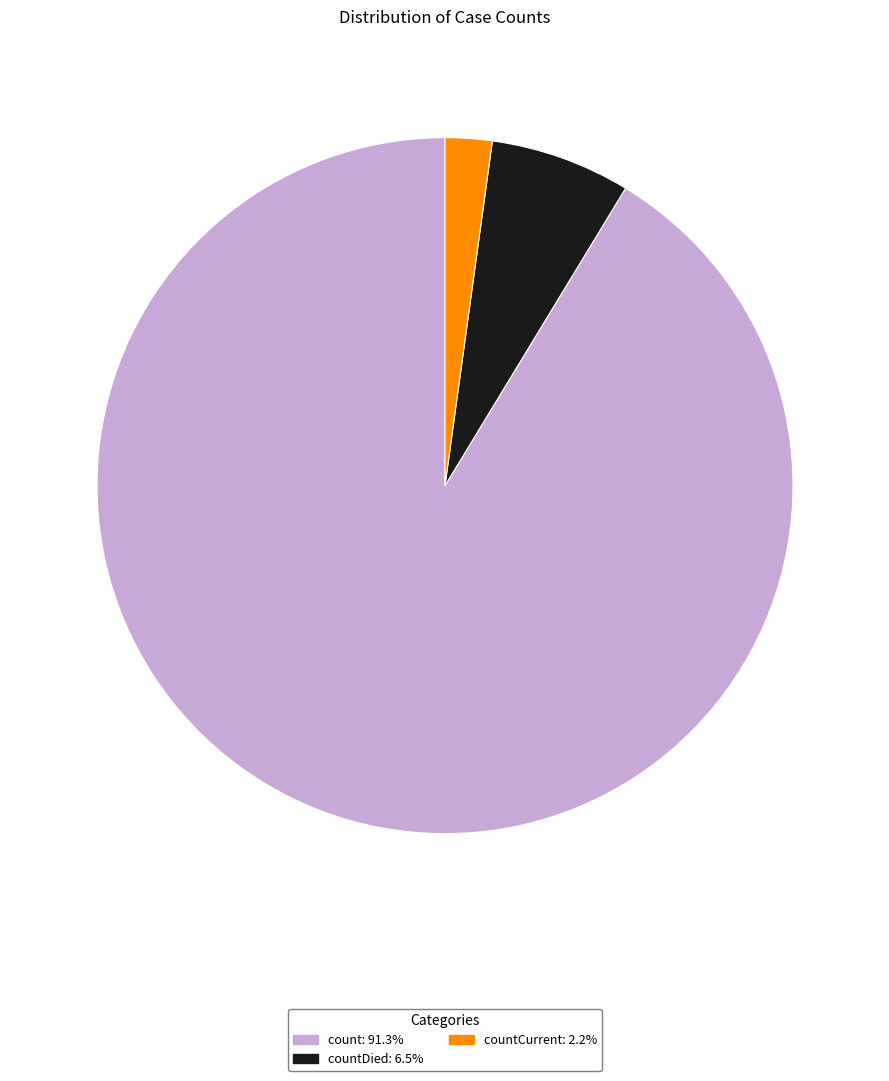

Is there any slice that represents more than half of the pie?

Yes